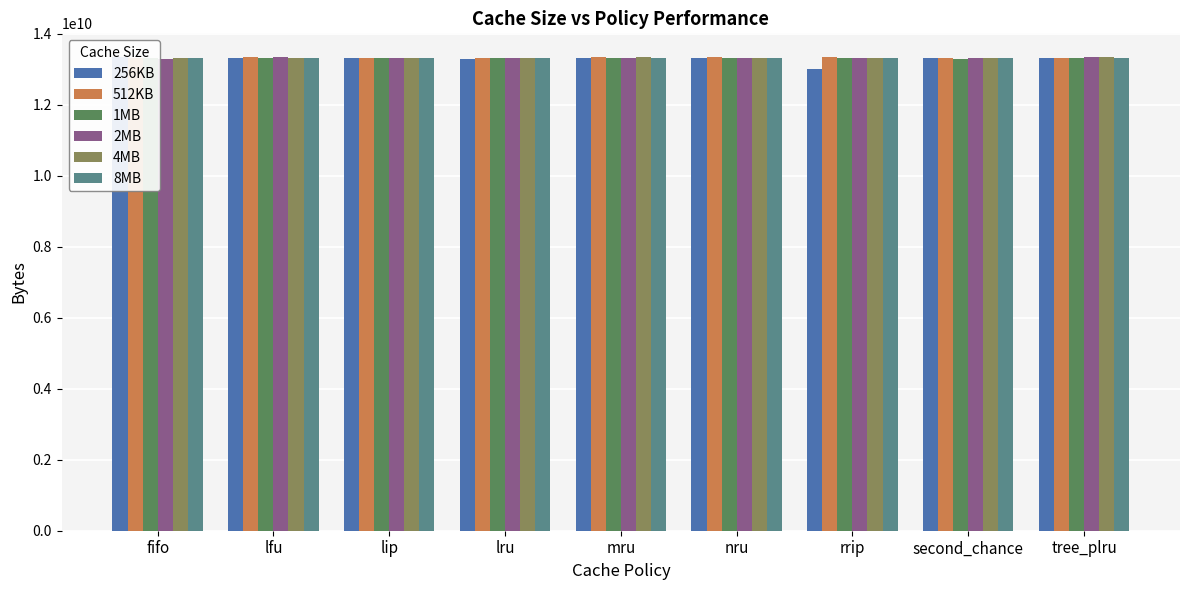

How many bars are there in total?

54